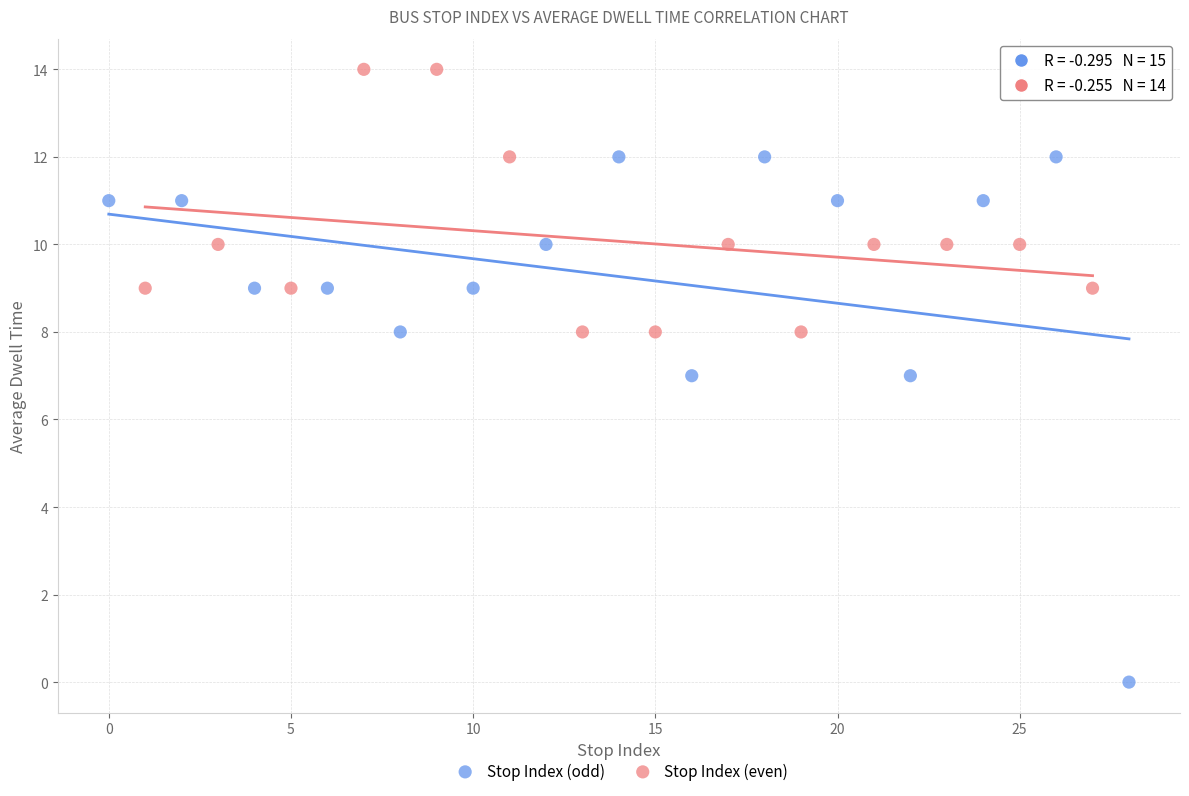

What are all the series names shown in the legend?

Stop Index (odd), Stop Index (even)